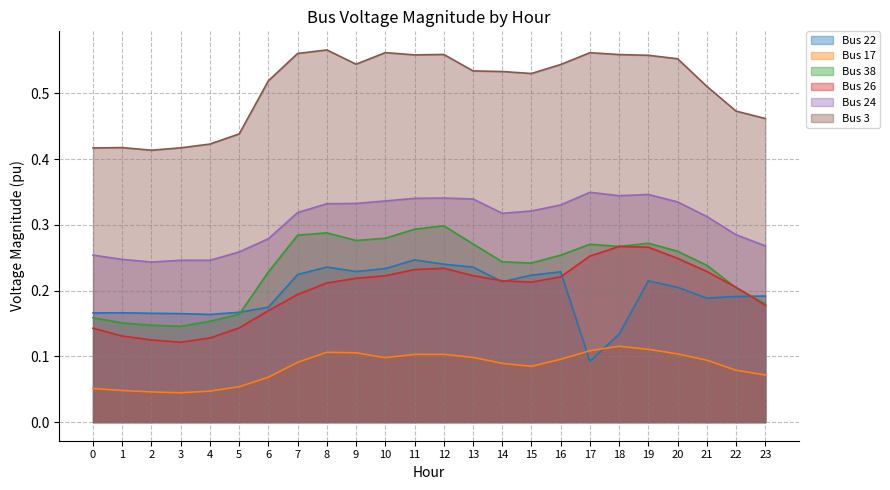

True or false: Bus 3 and Bus 38 intersect in this chart.

False